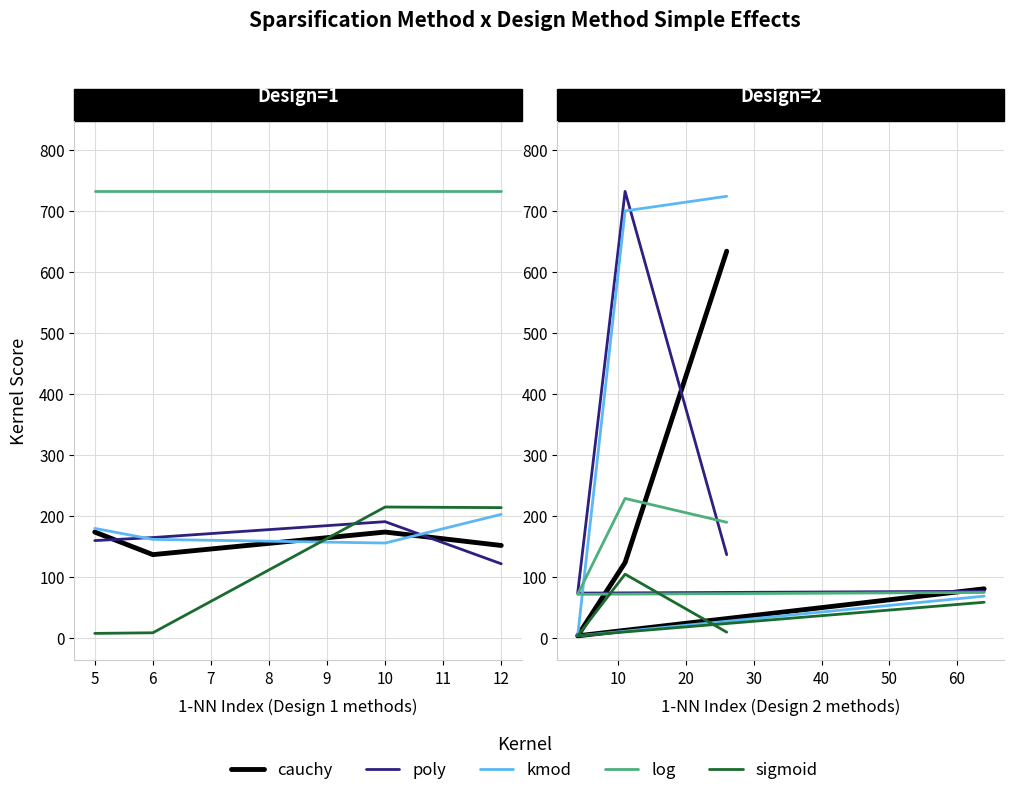

The kmod series shows 411 at 7. True or false?

False